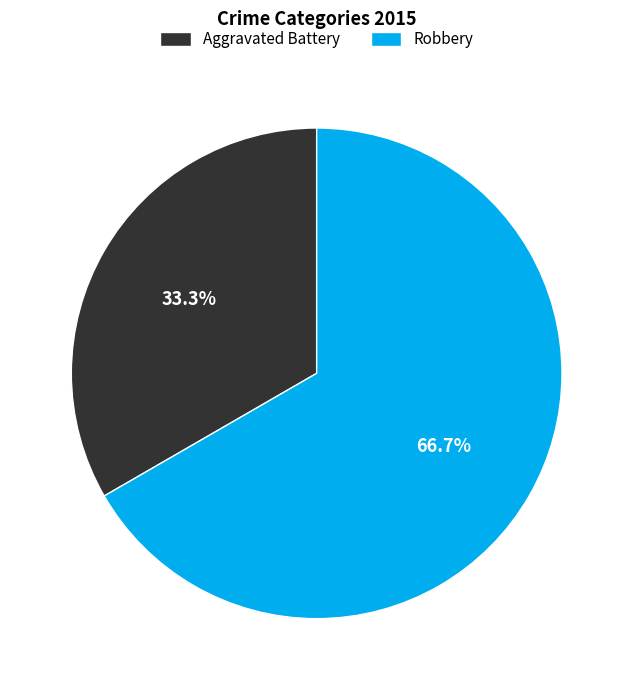

What is the smallest slice in the pie chart?

Aggravated Battery